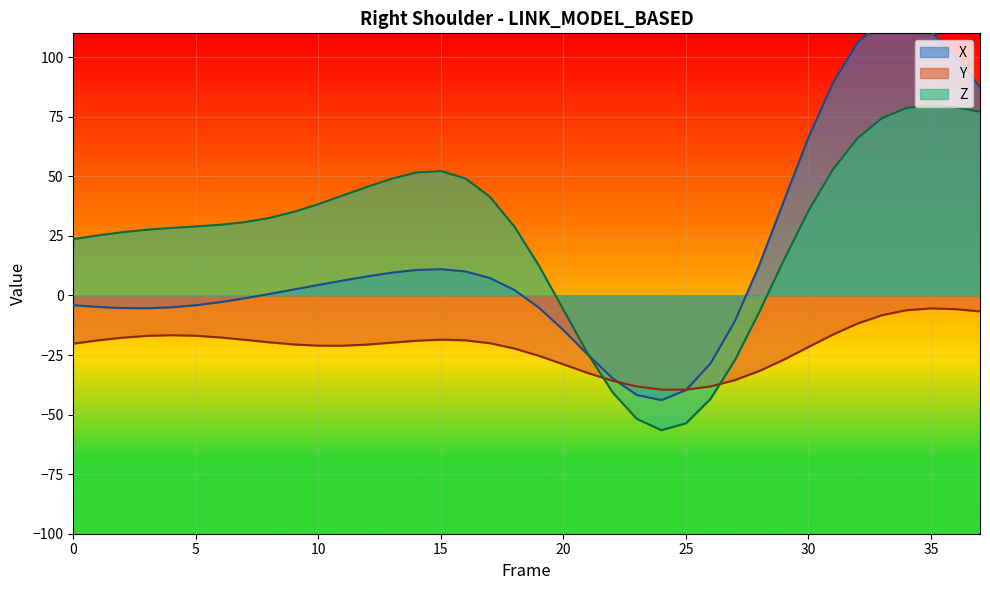

Between 27 and 34, which is larger?

34